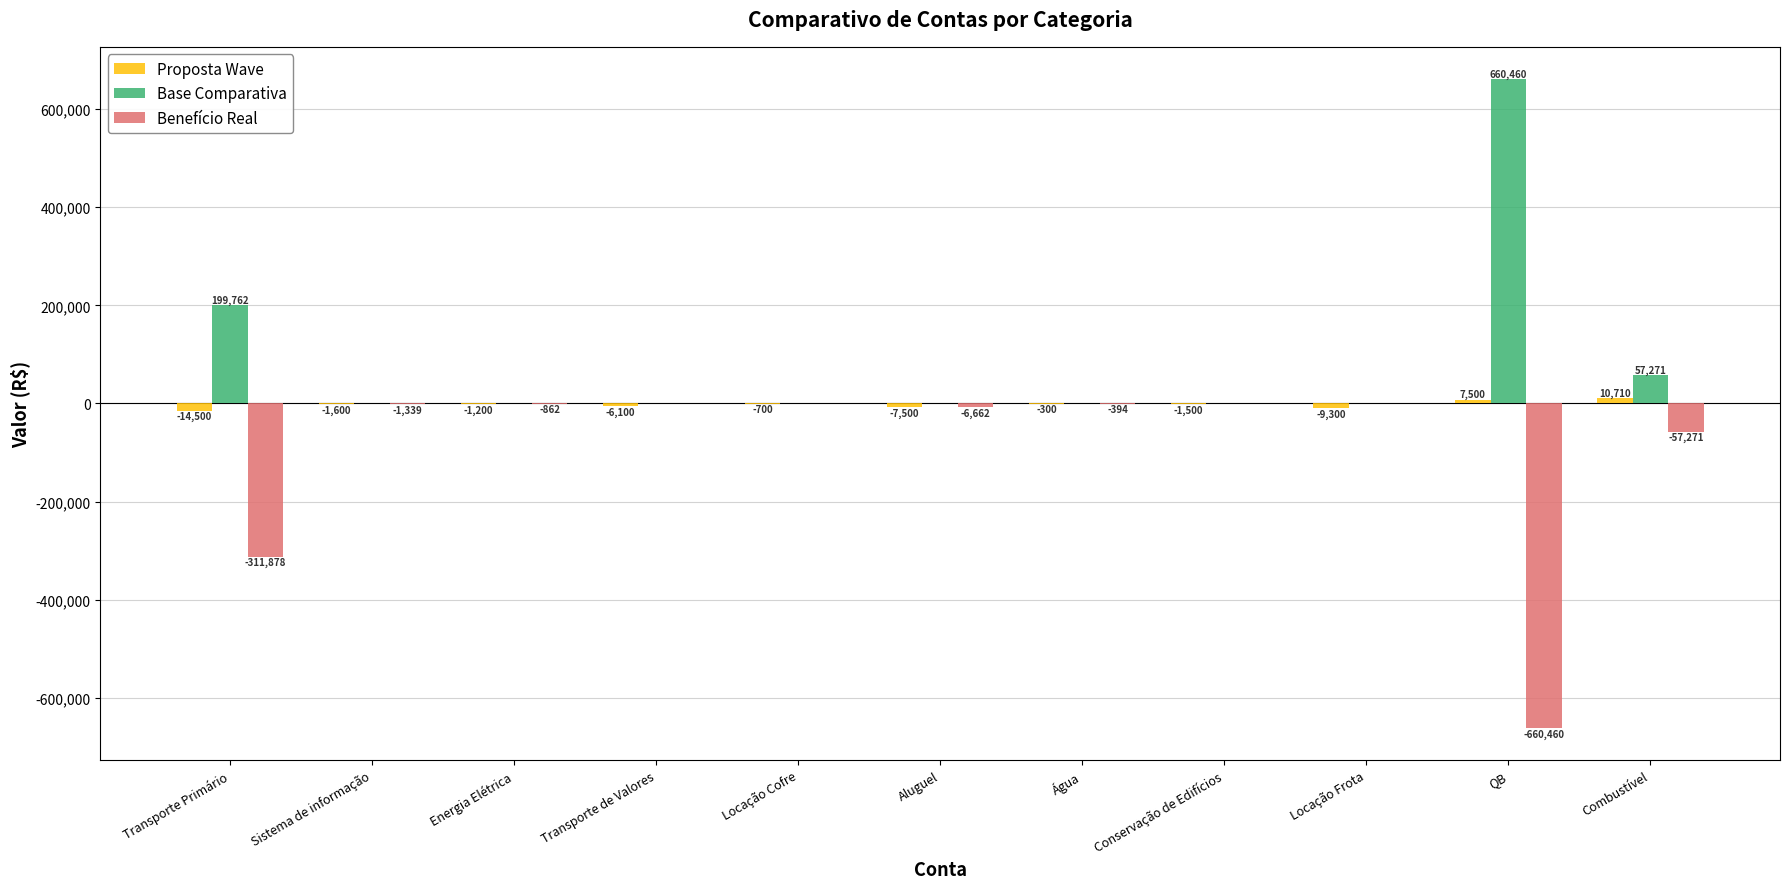

Which label corresponds to the largest value in the chart?

QB